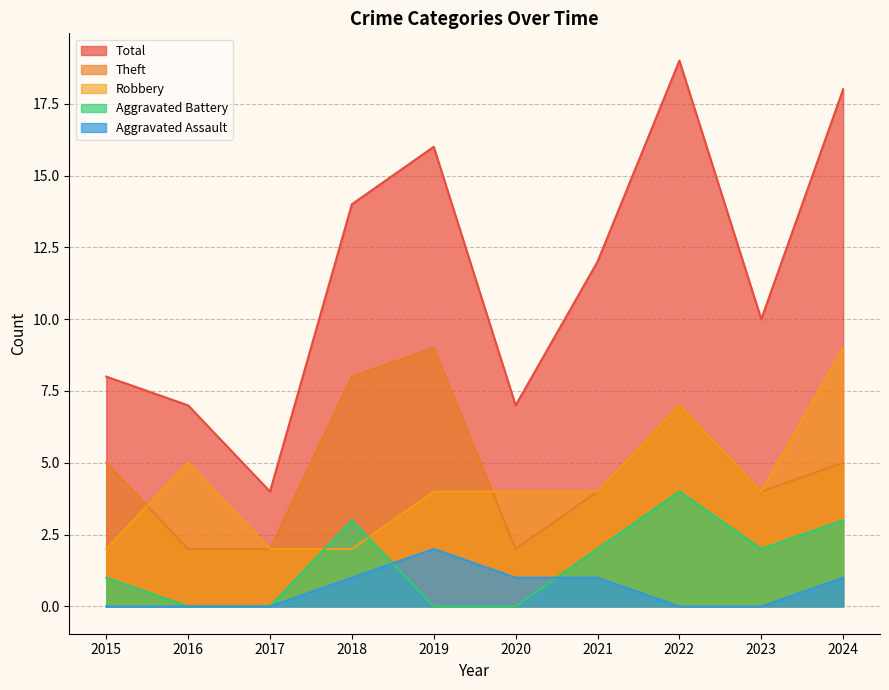

True or false: Aggravated Battery and Theft intersect in this chart.

False